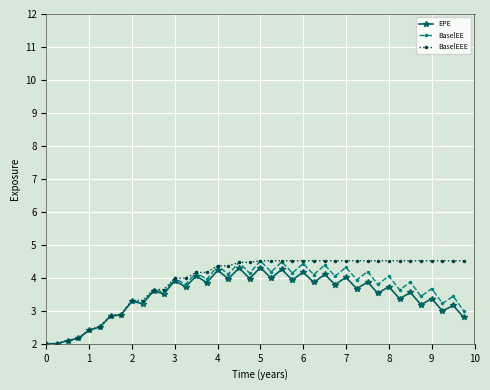

What is the highest value of the EPE series?

4.3